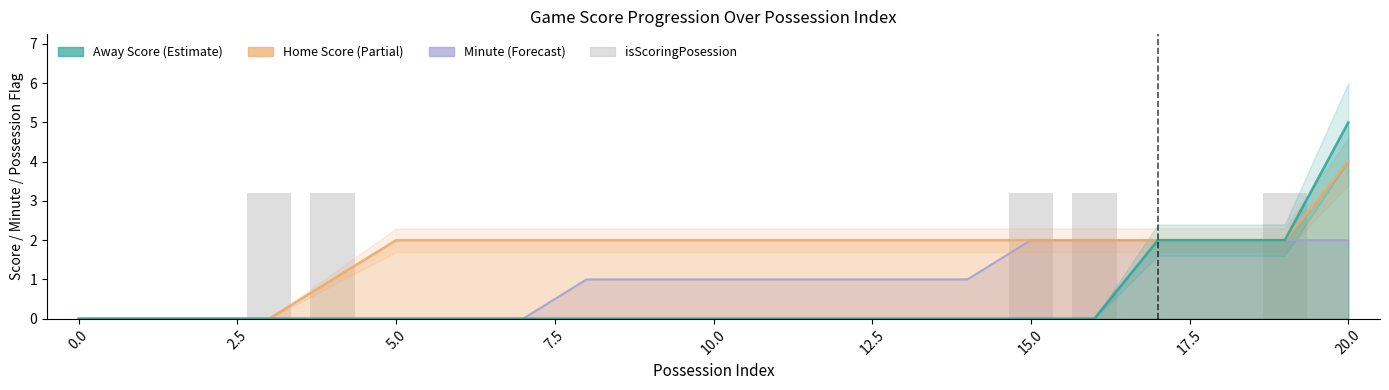

Which category has the highest value across all series?

20